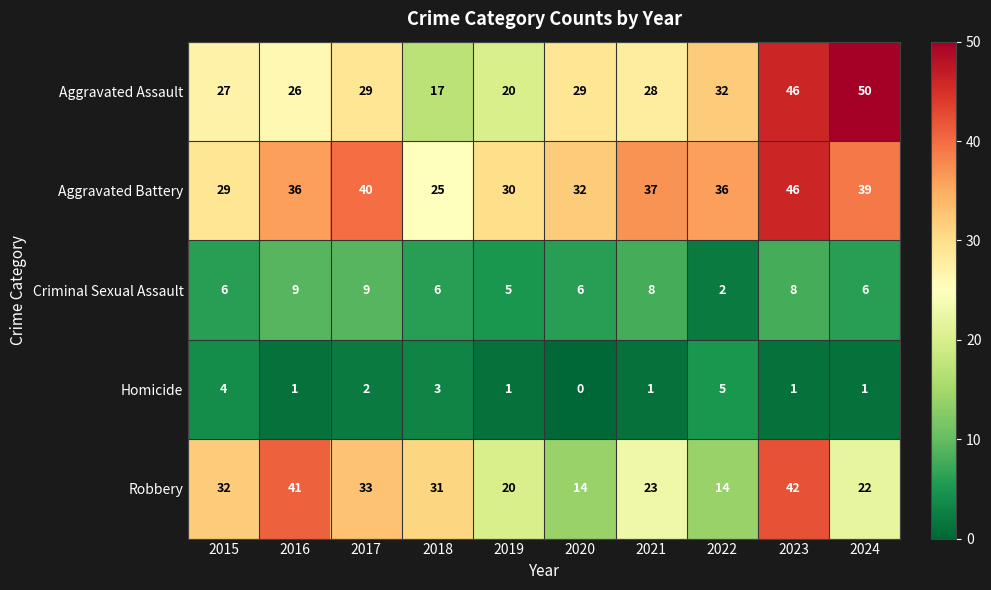

At 2020, list the series in order from smallest to largest.

Homicide, Criminal Sexual Assault, Robbery, Aggravated Assault, Aggravated Battery